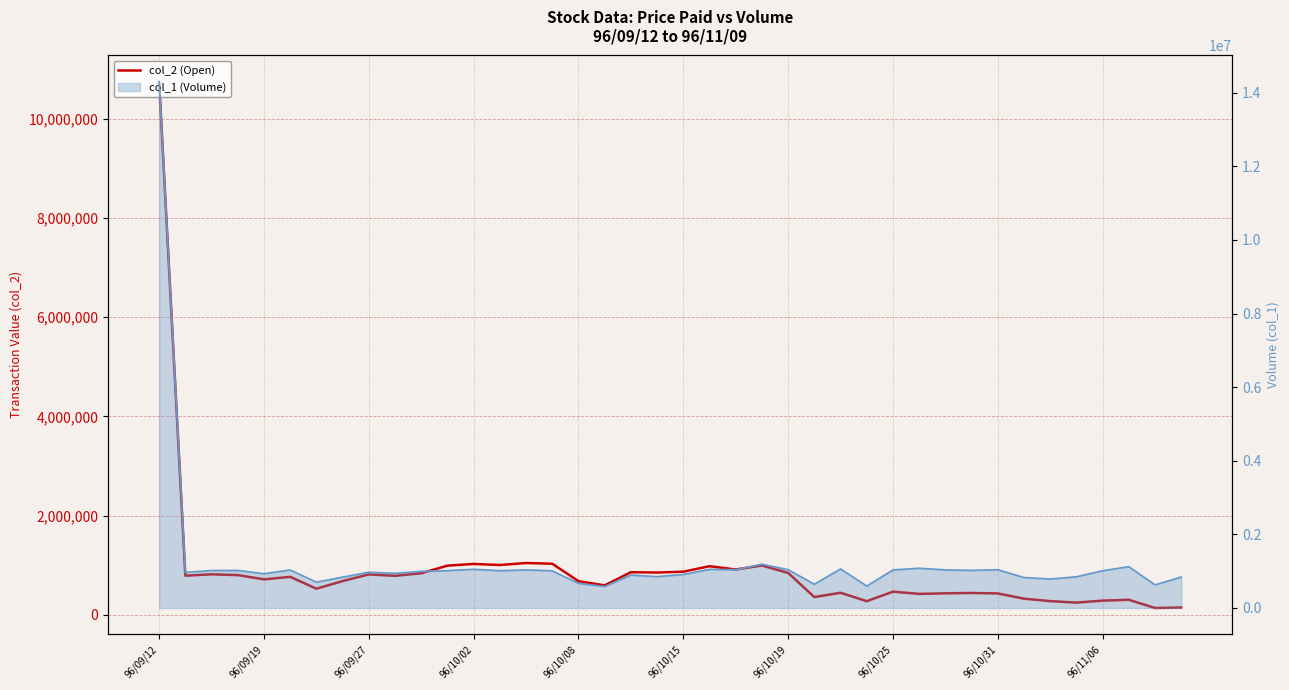

Between 96/09/19 and 23, which is larger?

23